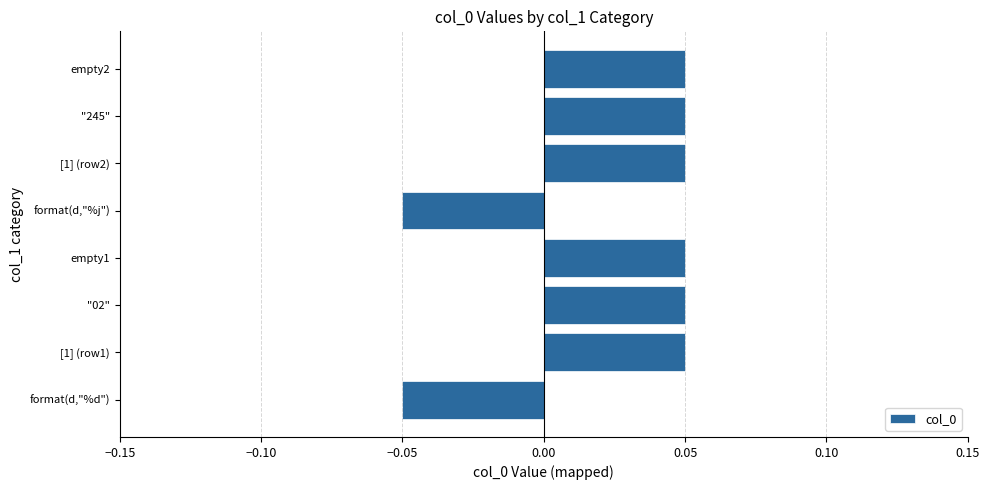

True or false: the data shows 0.0 at [1] (row1).

False